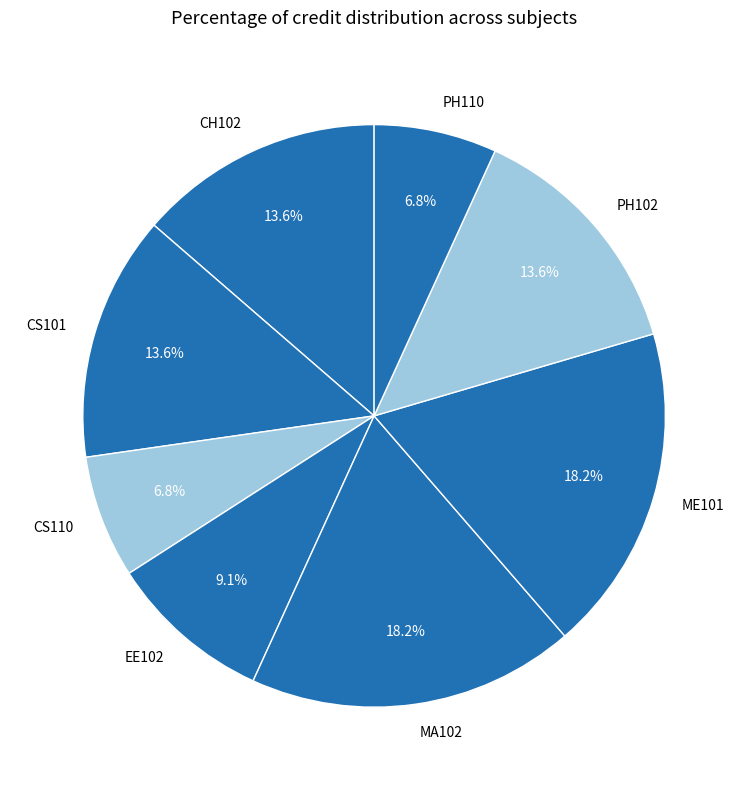

Does PH110 represent more than half of the total?

No